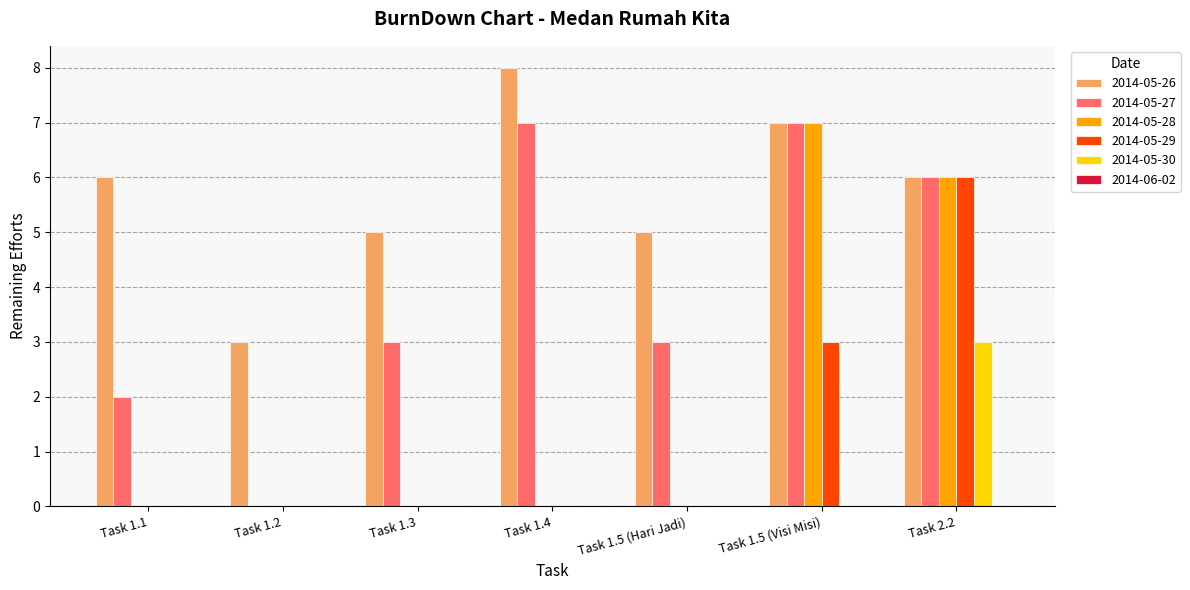

Count the 2014-05-26 values in the range 5 to 7.

5